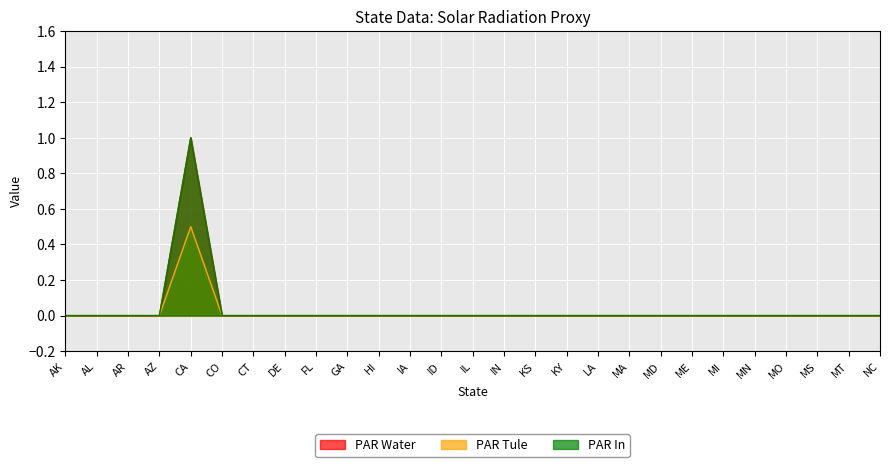

Reading left to right, extract all data points from this chart.

PAR Water: 0.0	0.0	0.0	0.0	1.0	0.0	0.0	0.0	0.0	0.0	0.0	0.0	0.0	0.0	0.0	0.0	0.0	0.0	0.0	0.0	0.0	0.0	0.0	0.0	0.0	0.0	0.0
PAR Tule: 0.0	0.0	0.0	0.0	0.5	0.0	0.0	0.0	0.0	0.0	0.0	0.0	0.0	0.0	0.0	0.0	0.0	0.0	0.0	0.0	0.0	0.0	0.0	0.0	0.0	0.0	0.0
PAR In: 0.0	0.0	0.0	0.0	1.0	0.0	0.0	0.0	0.0	0.0	0.0	0.0	0.0	0.0	0.0	0.0	0.0	0.0	0.0	0.0	0.0	0.0	0.0	0.0	0.0	0.0	0.0